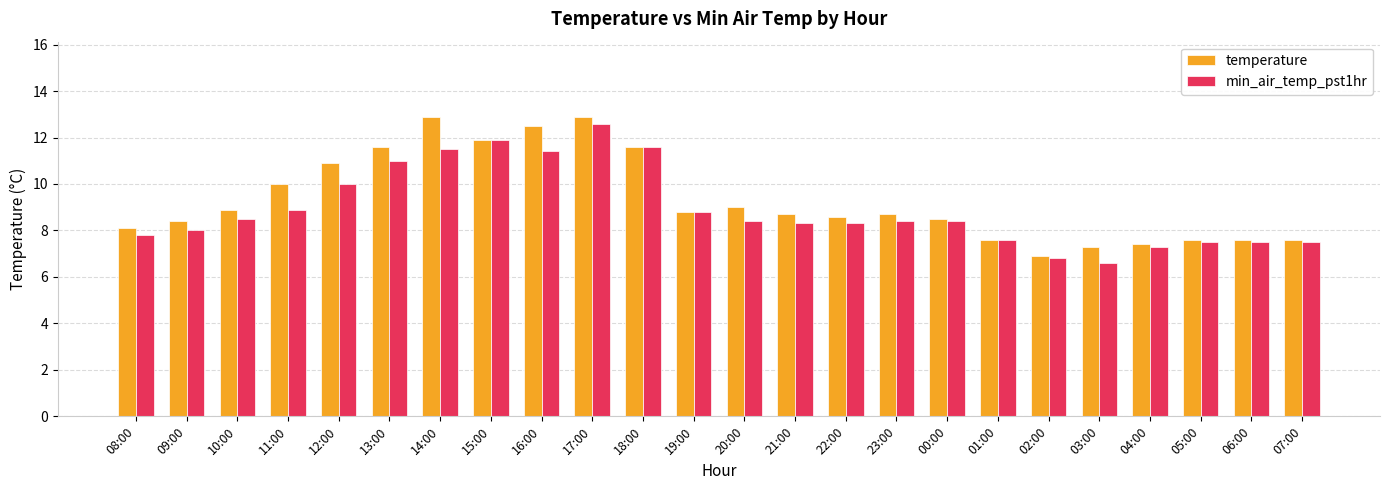

What is the greatest value displayed?

12.9